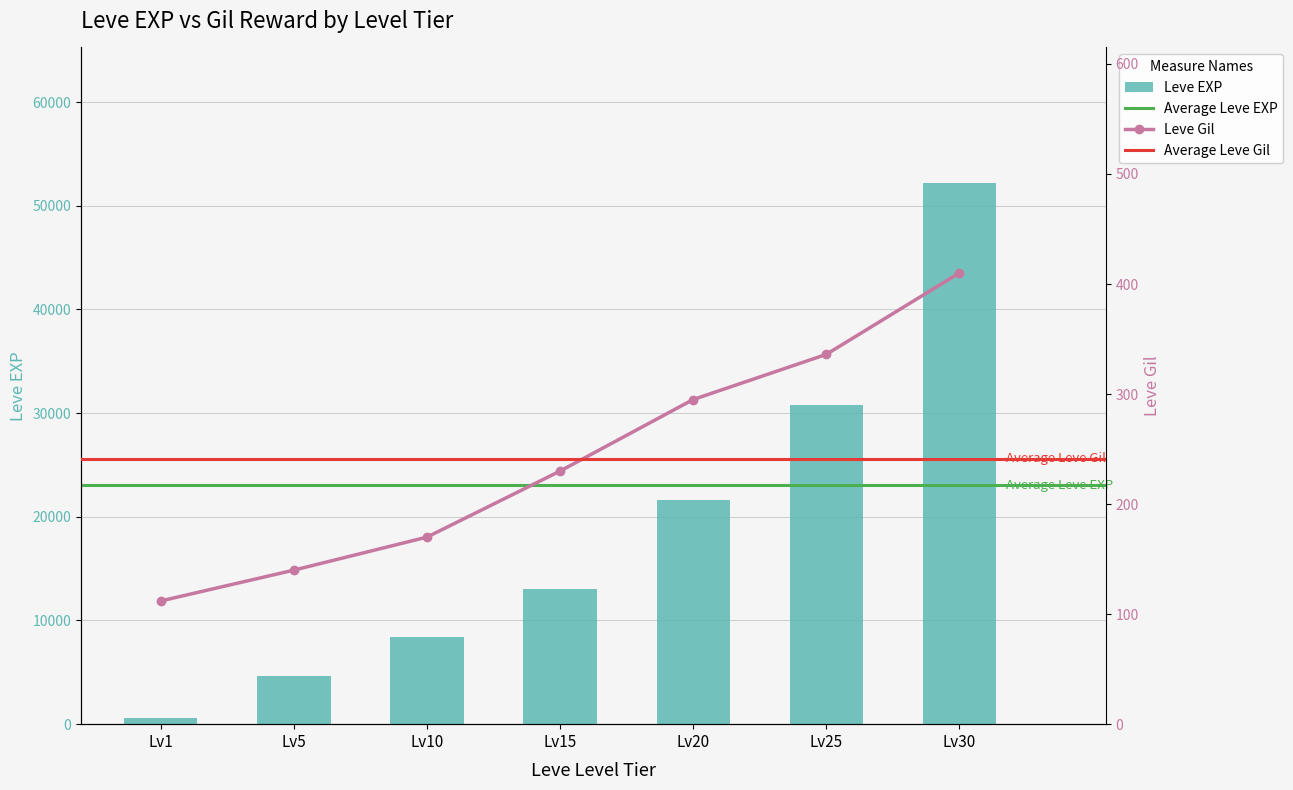

The value of Leve EXP at Lv20 is 33998. True or false?

False